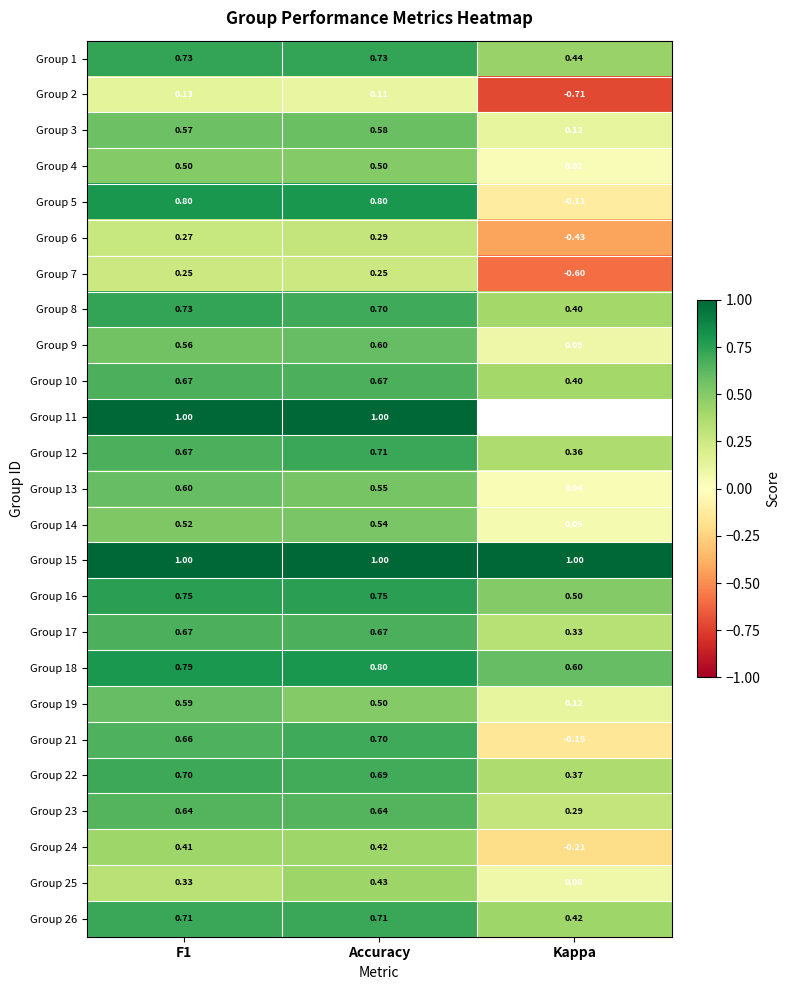

Is the value of Group 15 at Kappa greater than the value of Group 1 at F1?

Yes